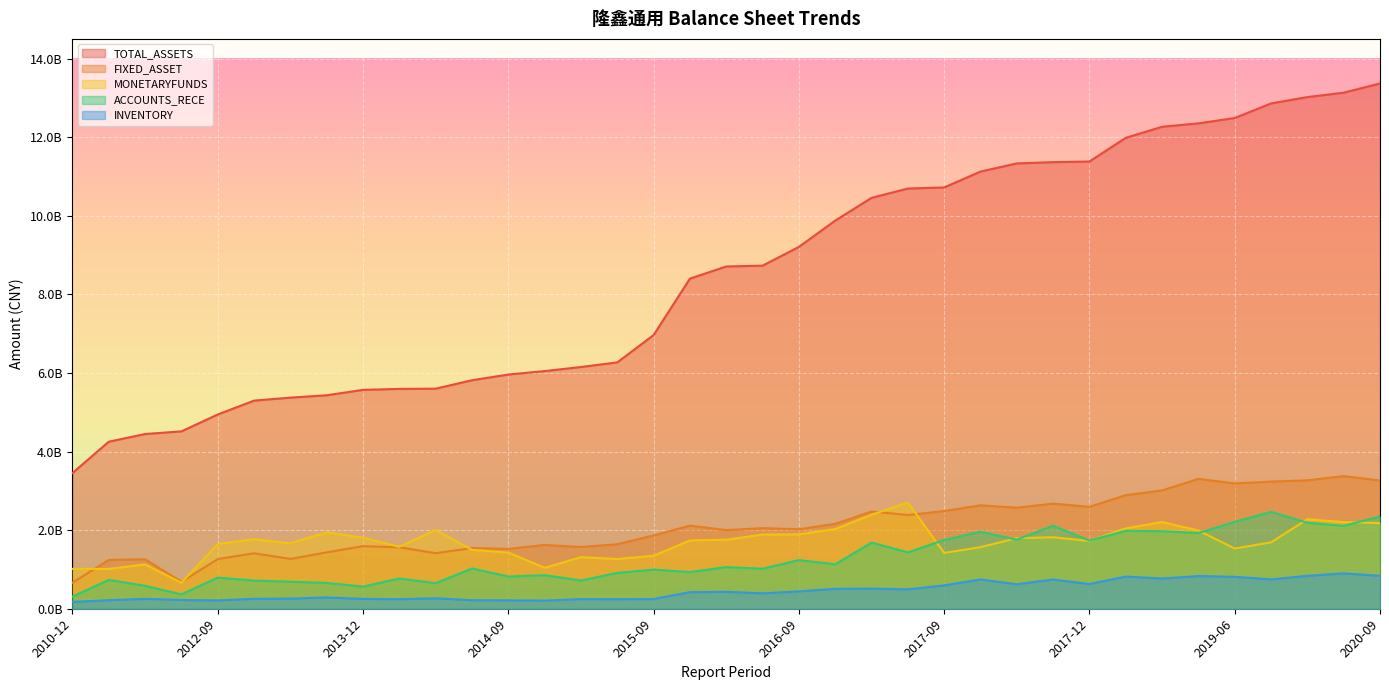

At which label does INVENTORY reach its peak?

2019-12